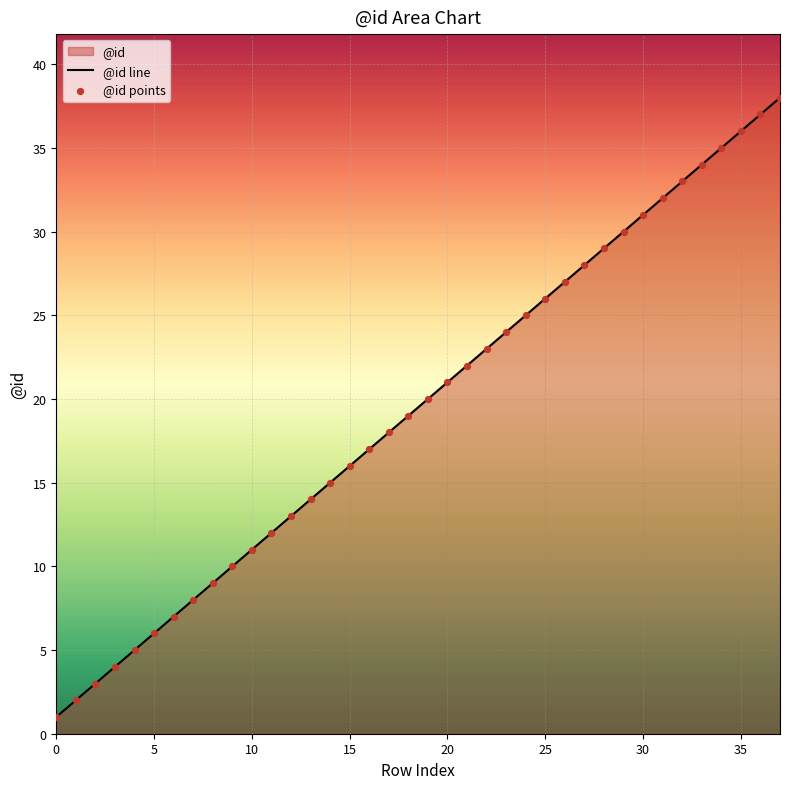

At which category is the sum across all series the highest?

37